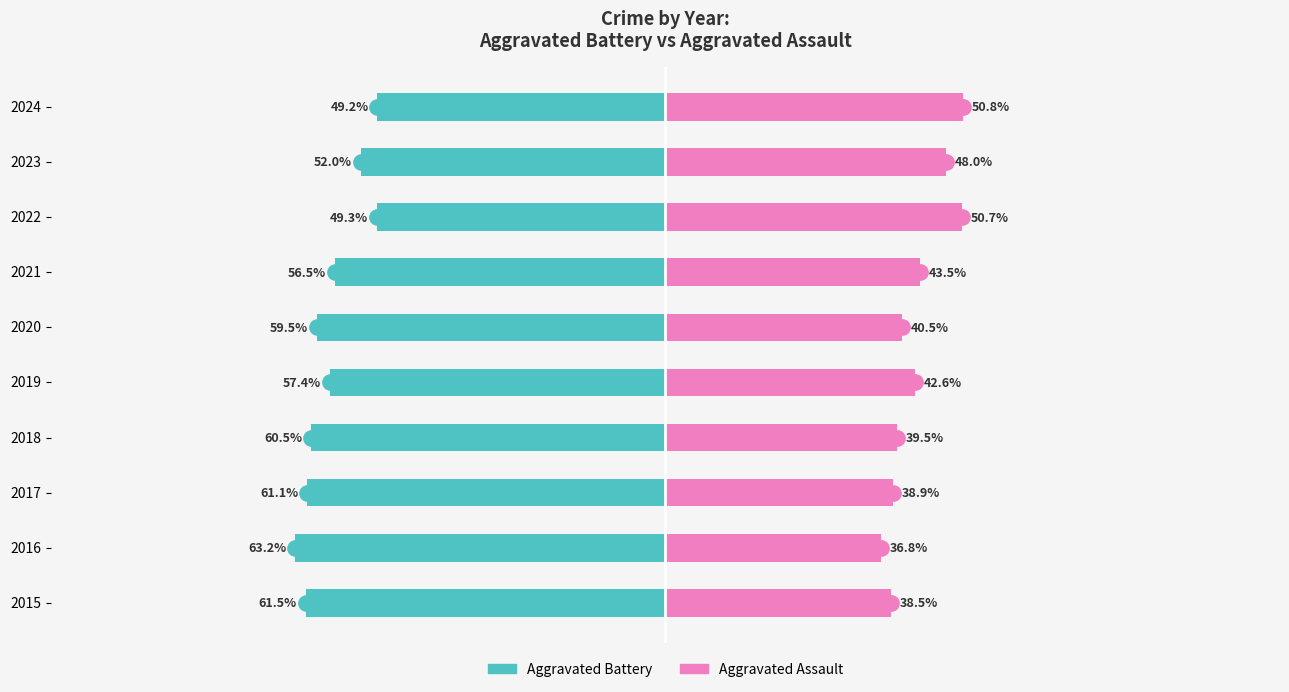

True or false: Aggravated Assault has a value of 71.0 at 2020.

False